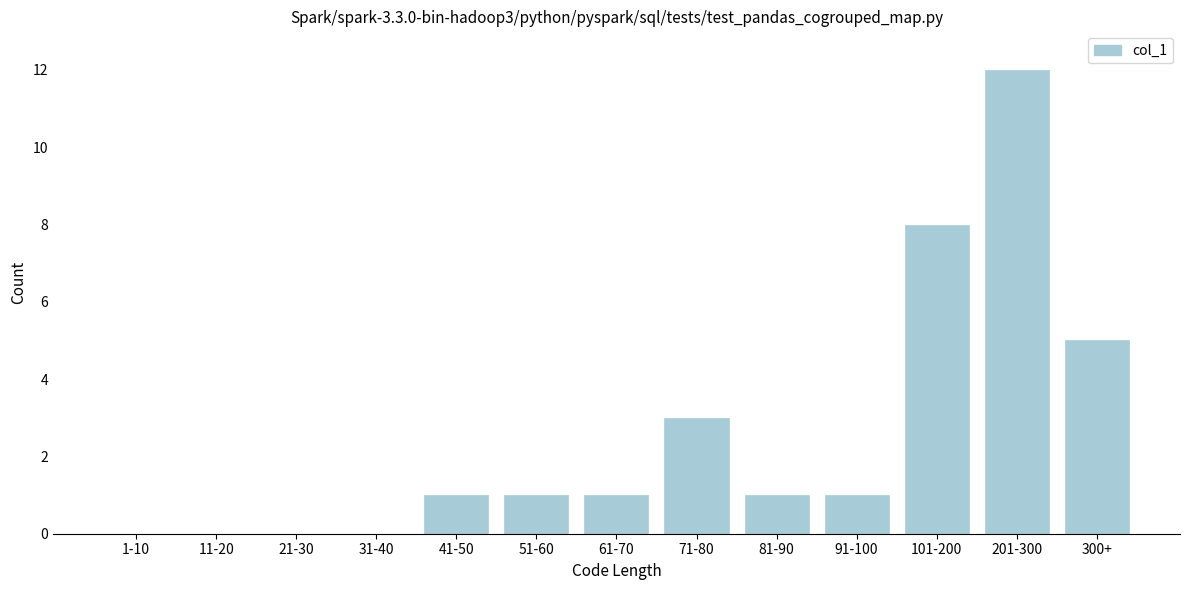

Reading left to right, extract all data points from this chart.

1-10=0	11-20=0	21-30=0	31-40=0	41-50=1	51-60=1	61-70=1	71-80=3	81-90=1	91-100=1	101-200=8	201-300=12	300+=5